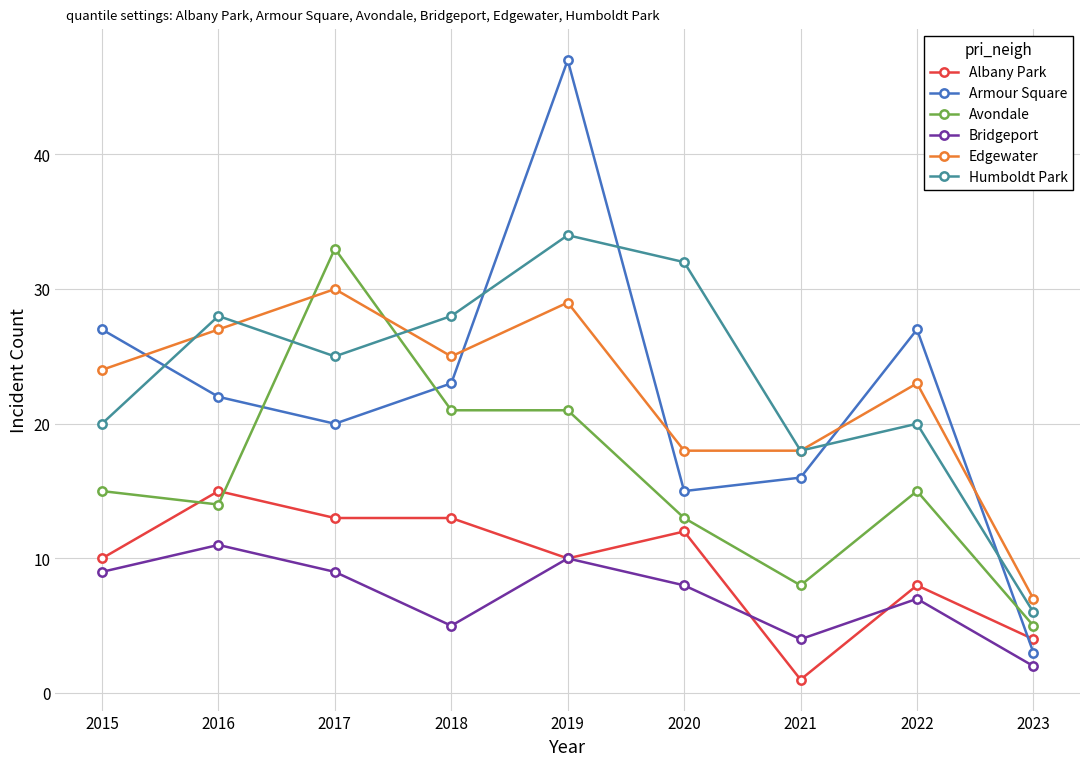

True or false: Humboldt Park and Avondale cross at least once.

True